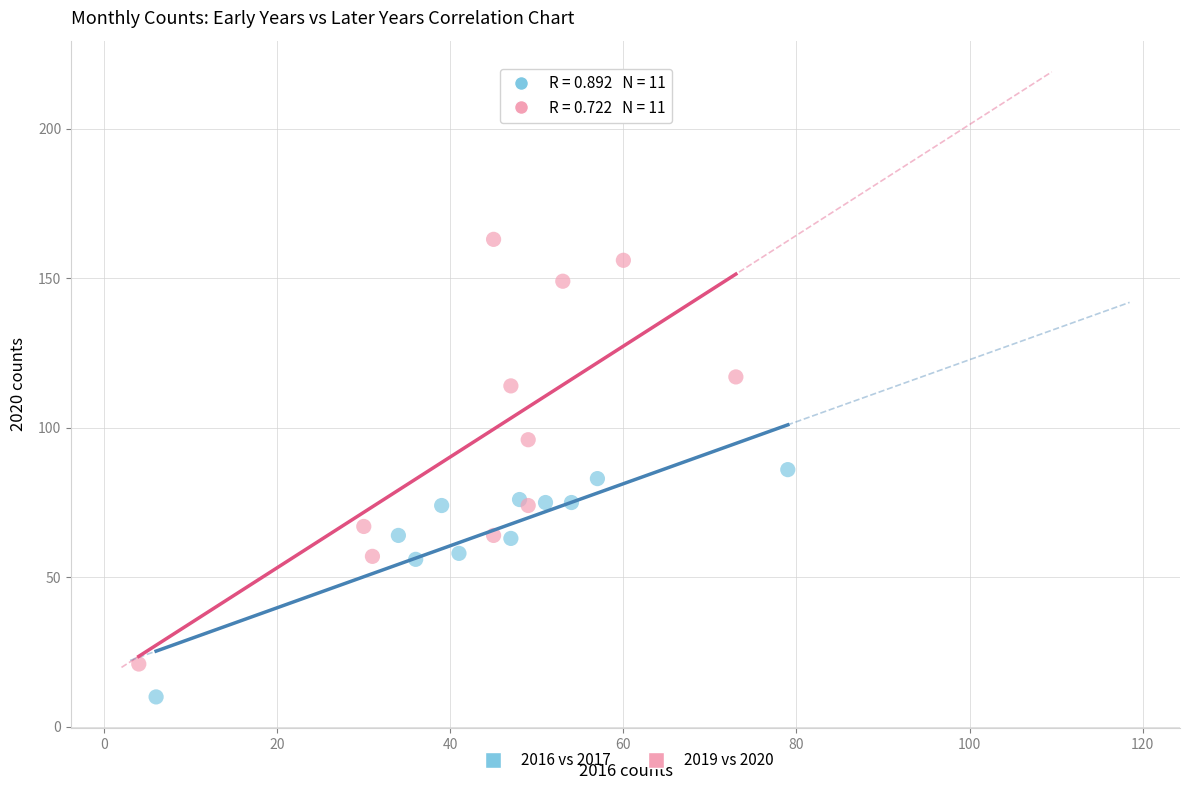

What are all the series names shown in the legend?

2016 vs 2017, 2019 vs 2020